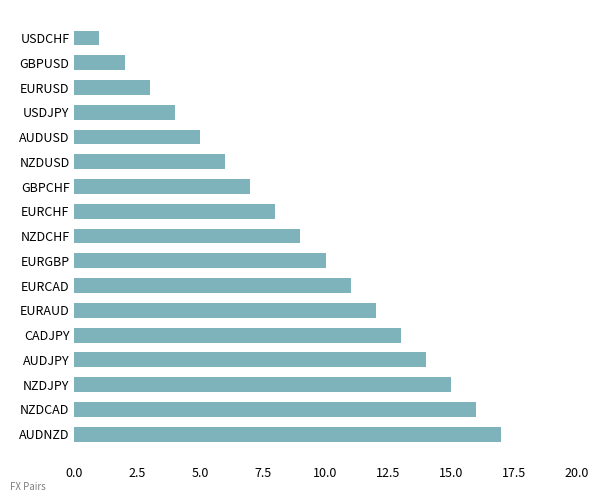

What is the minimum value shown in the chart?

1